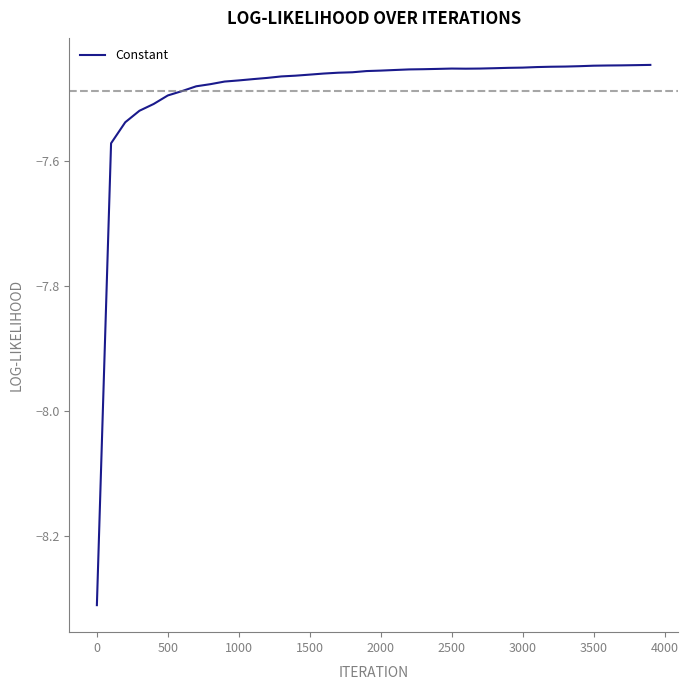

What is the difference between the maximum and minimum values?

0.9